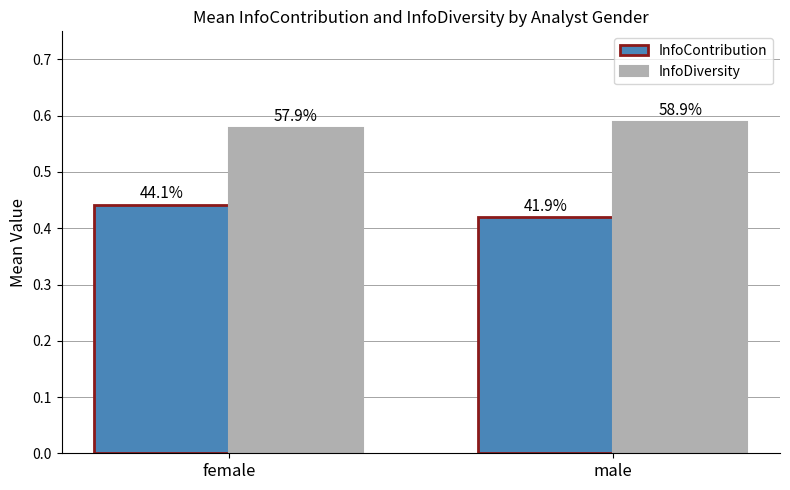

What value does the InfoContribution series have at male?

0.4